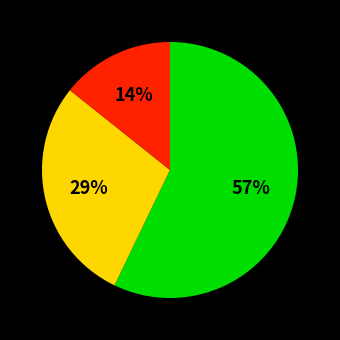

To the nearest percent, what is the average slice percentage?

33%